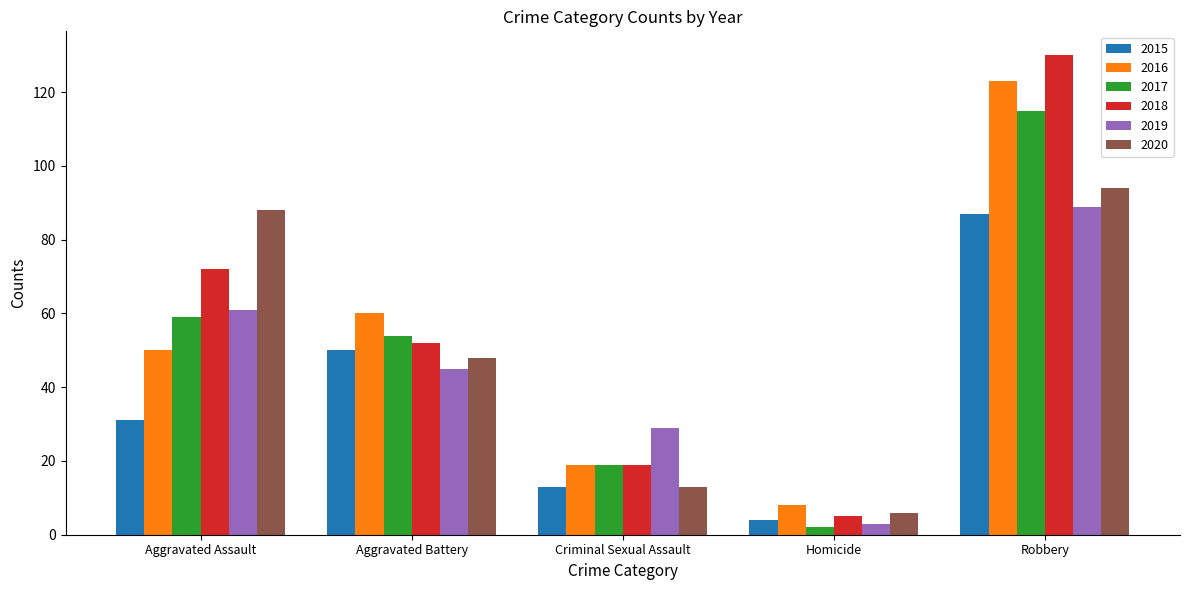

What is the approximate value of 2020 at Aggravated Battery, to the nearest 5?

50